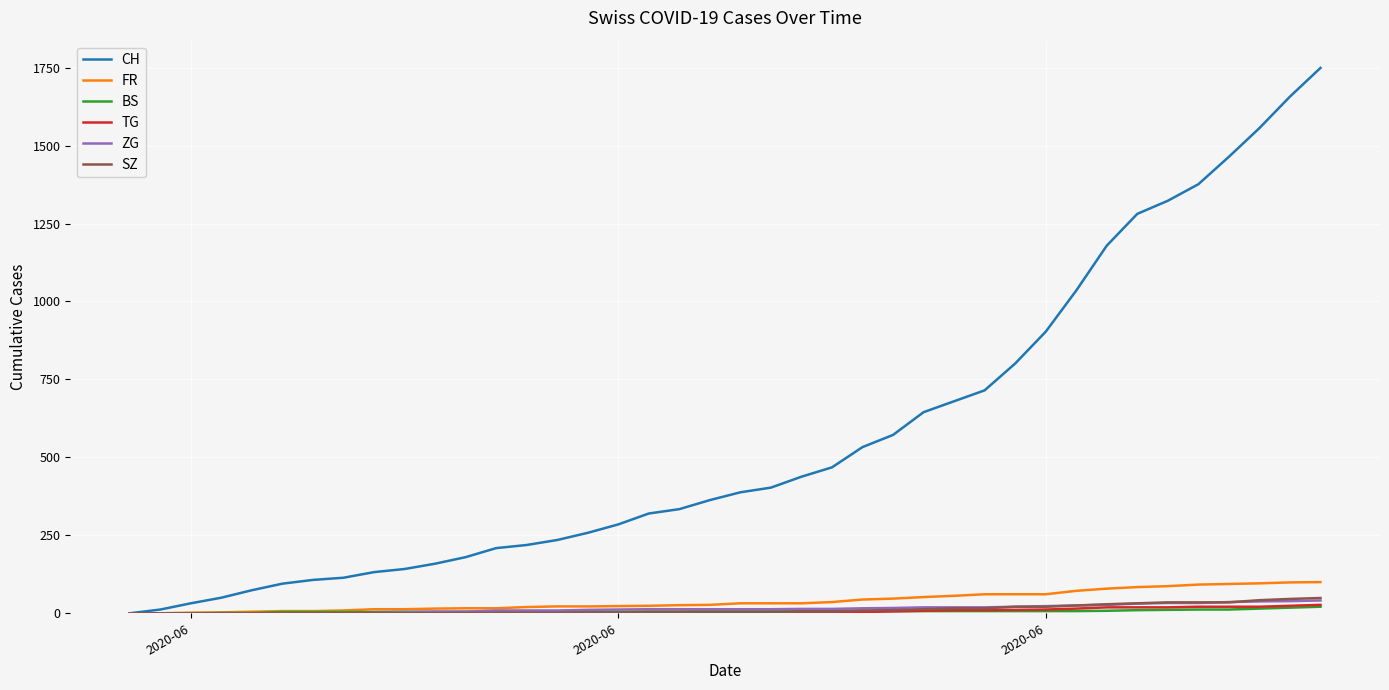

What is the difference between the maximum and minimum values in the FR series?

100